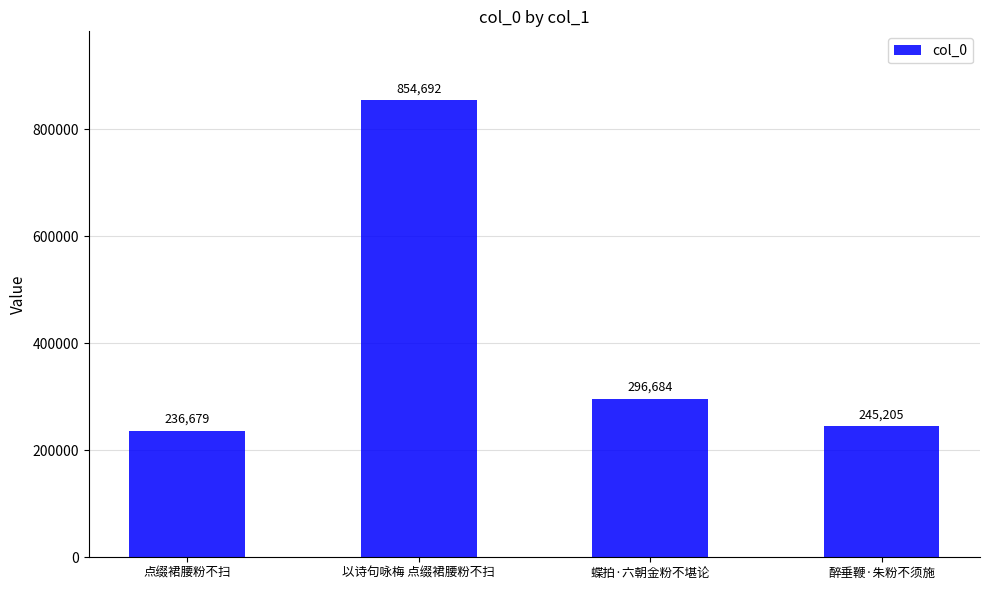

What is the difference between the values at 醉垂鞭·朱粉不须施 and 蝶拍·六朝金粉不堪论?

51479